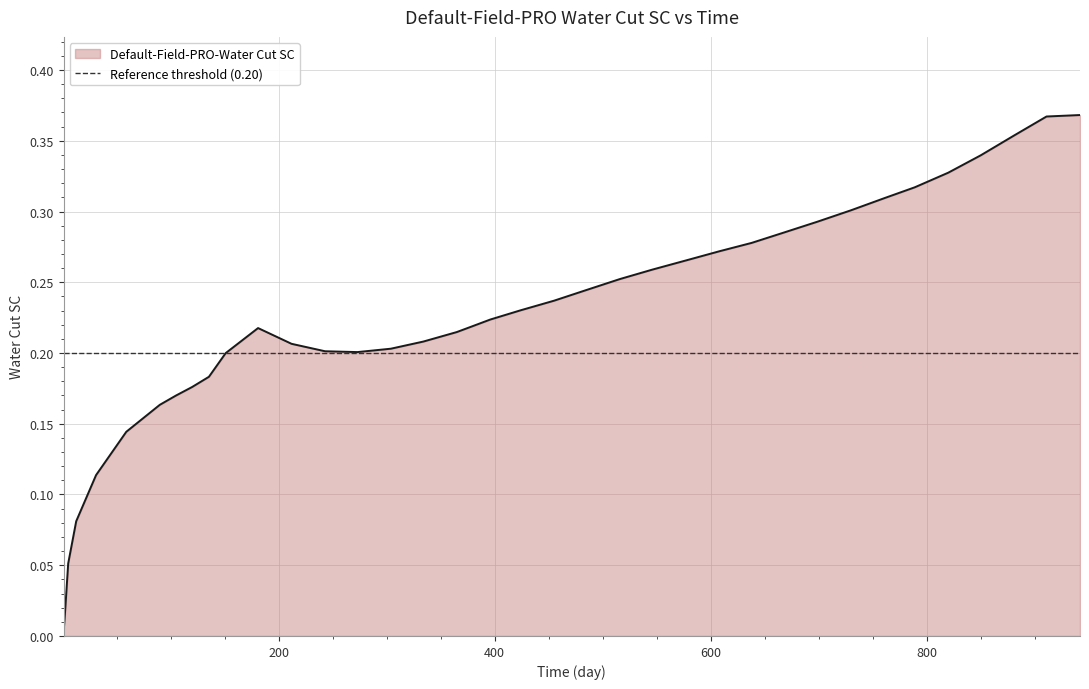

How many lines are shown in the chart?

1